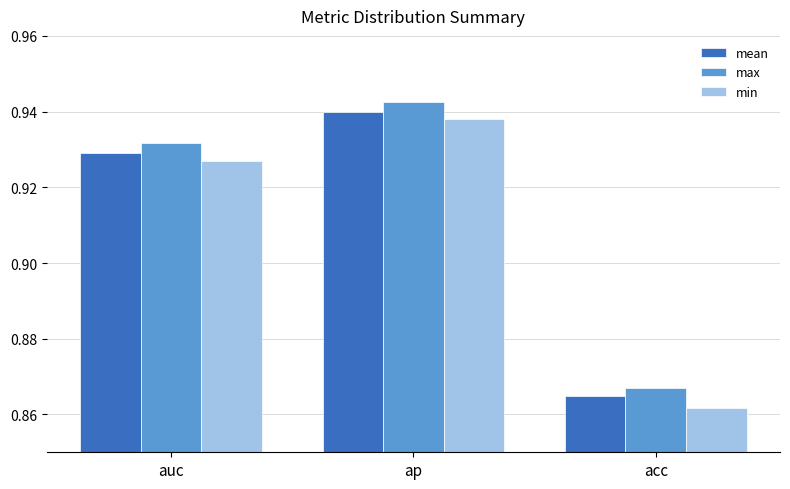

What is the label of the 1st bar from the right?

acc